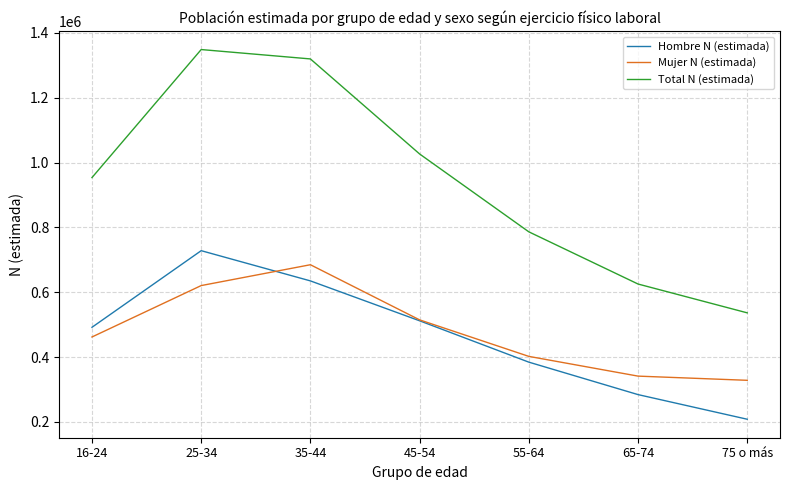

Which series has the largest total across all categories?

Total N (estimada)